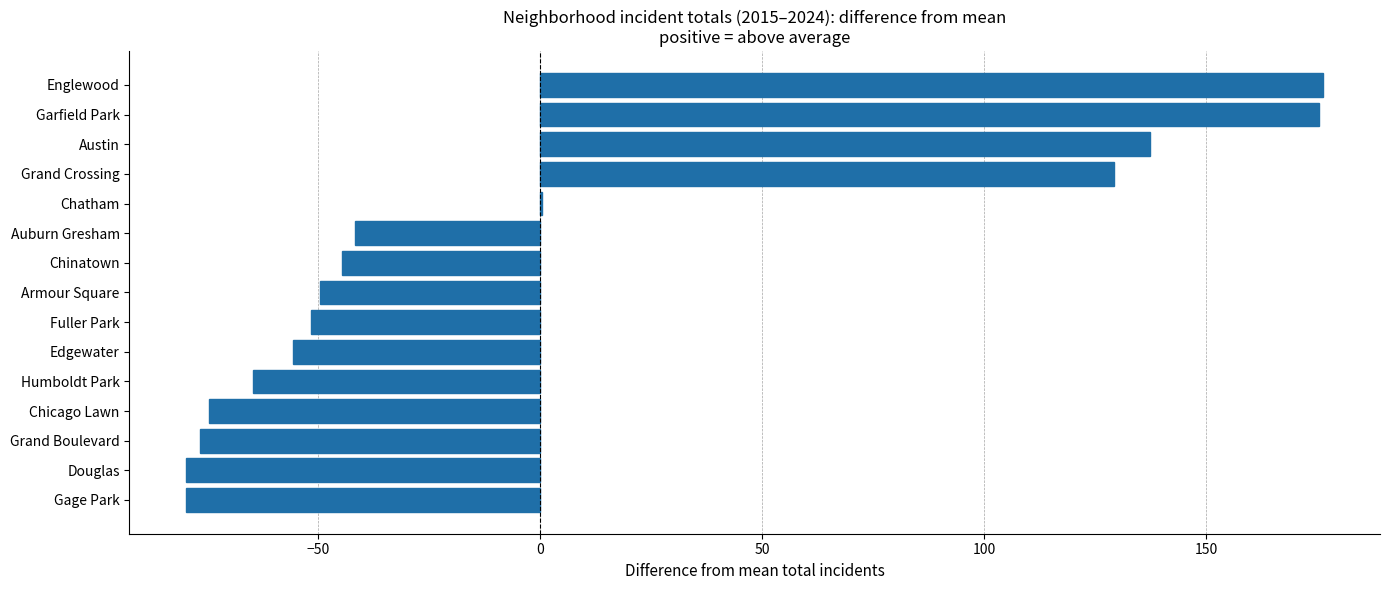

What is the maximum value shown in the chart?

176.3